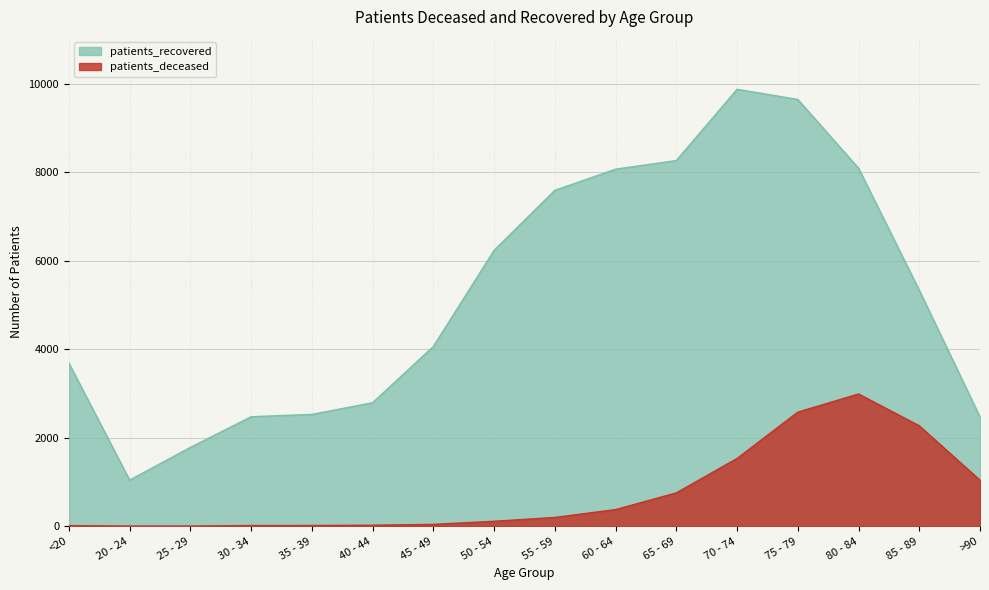

At which label does patients_recovered first exceed 5335?

50 - 54